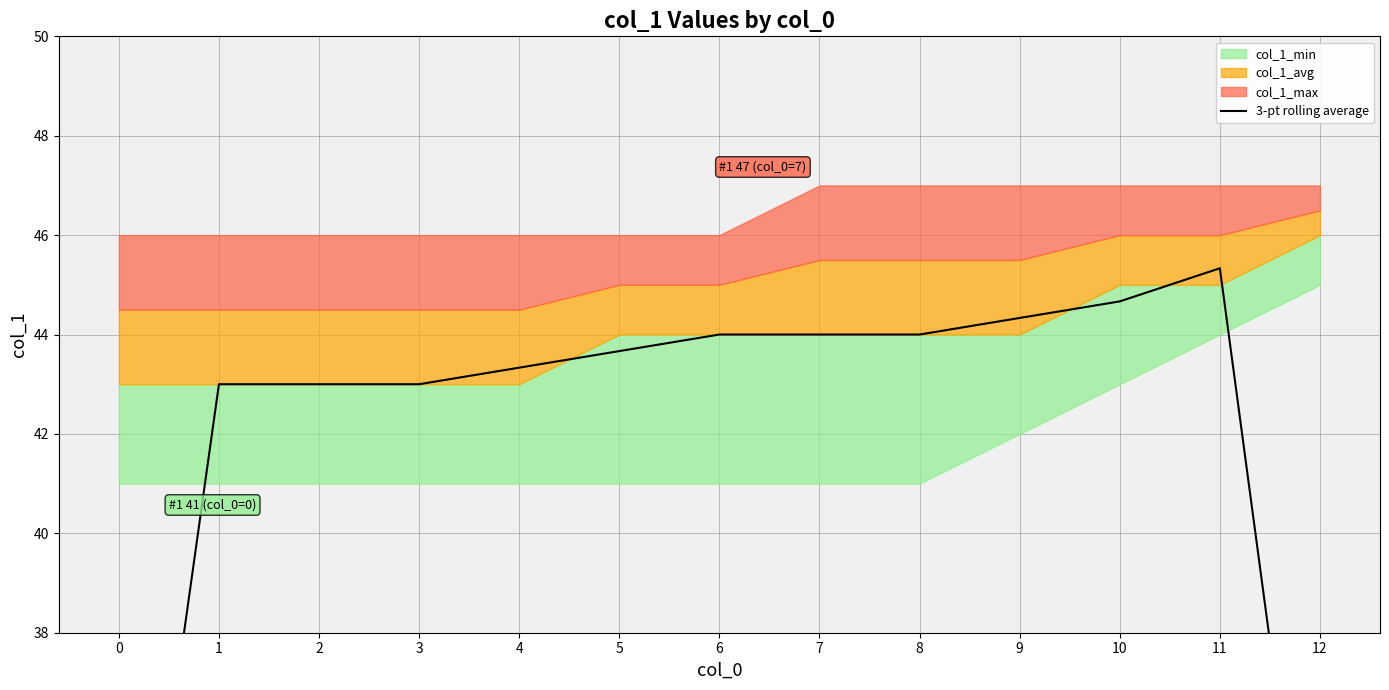

List the labels in order of value, smallest first.

0, 12, 1, 2, 3, 4, 5, 6, 7, 8, 9, 10, 11